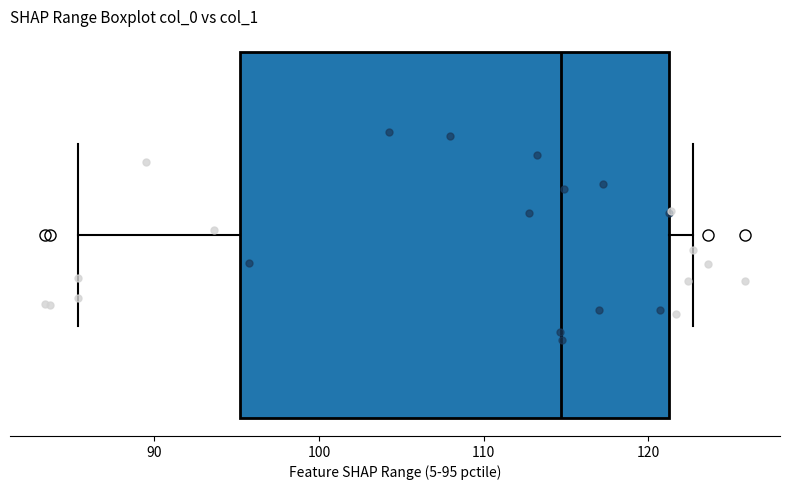

Where does the median line of the box sit on the x-axis? The values are not printed on the chart, so give them approximately, as read against the axis.

115